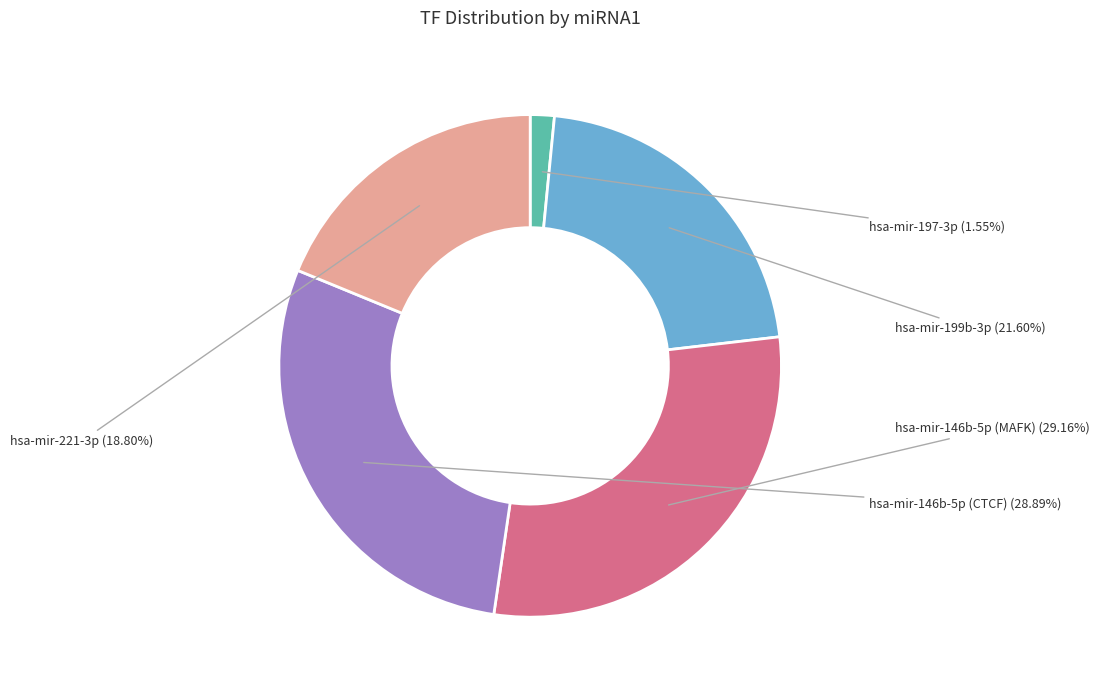

What percentage do hsa-mir-146b-5p (MAFK) and hsa-mir-197-3p together represent?

30.7%